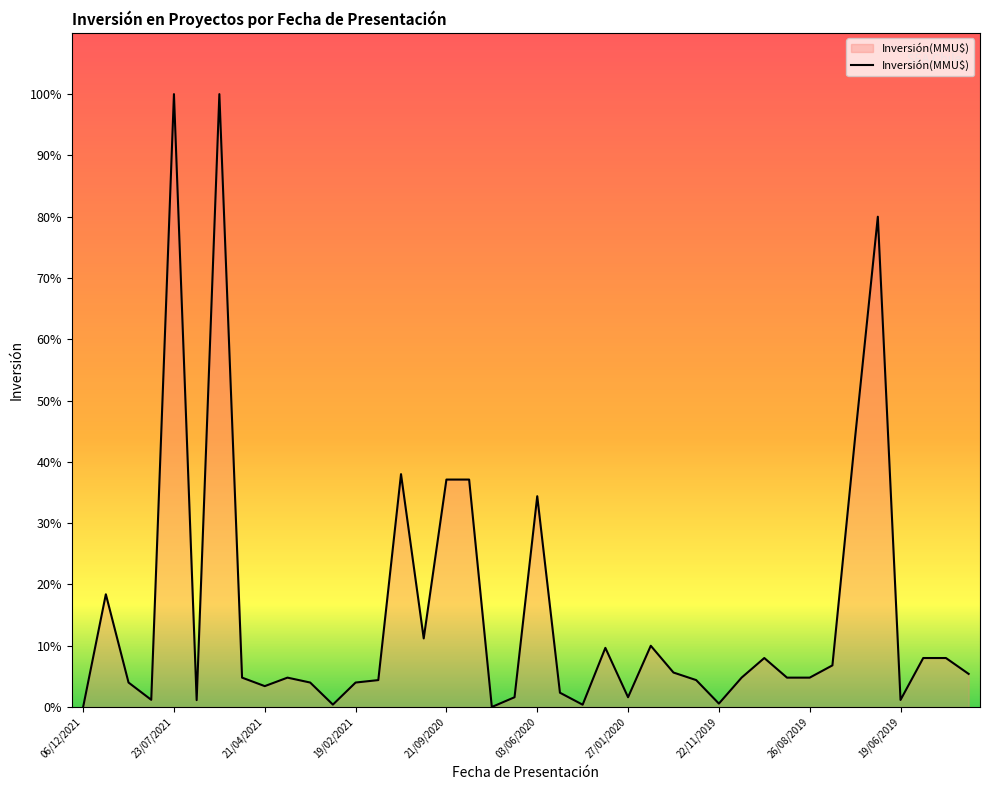

Does the chart have visible grid lines?

No